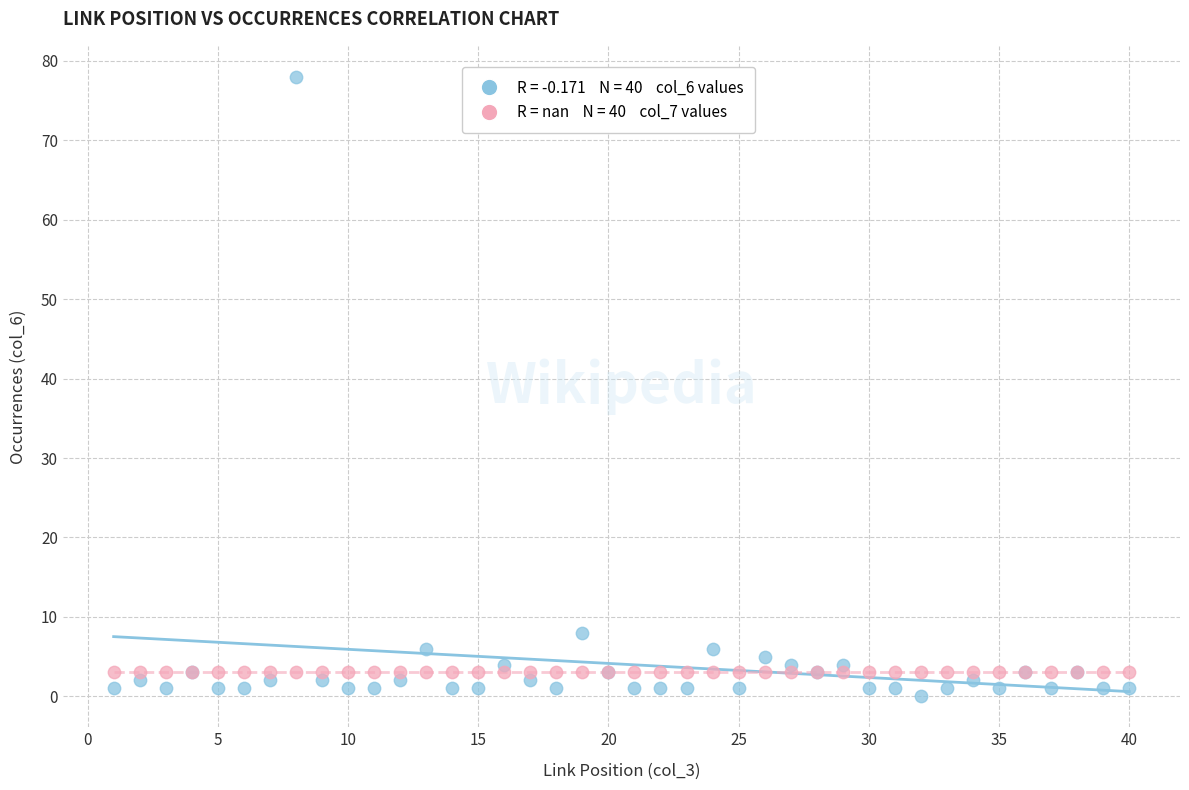

Across all series, what Y value is closest to 39?

8